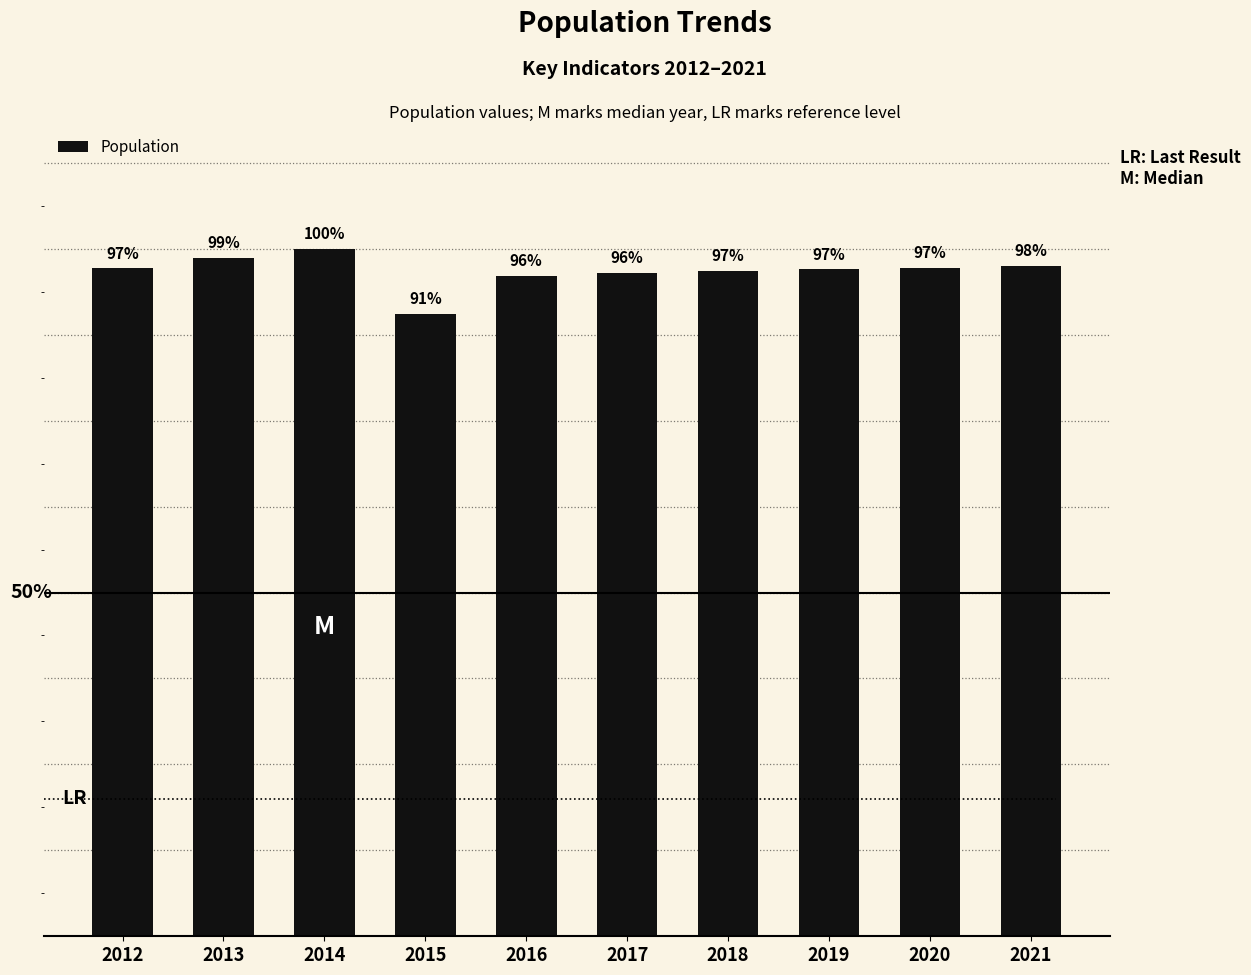

What is the ratio of the value at 2018 to the value at 2012?

1.0